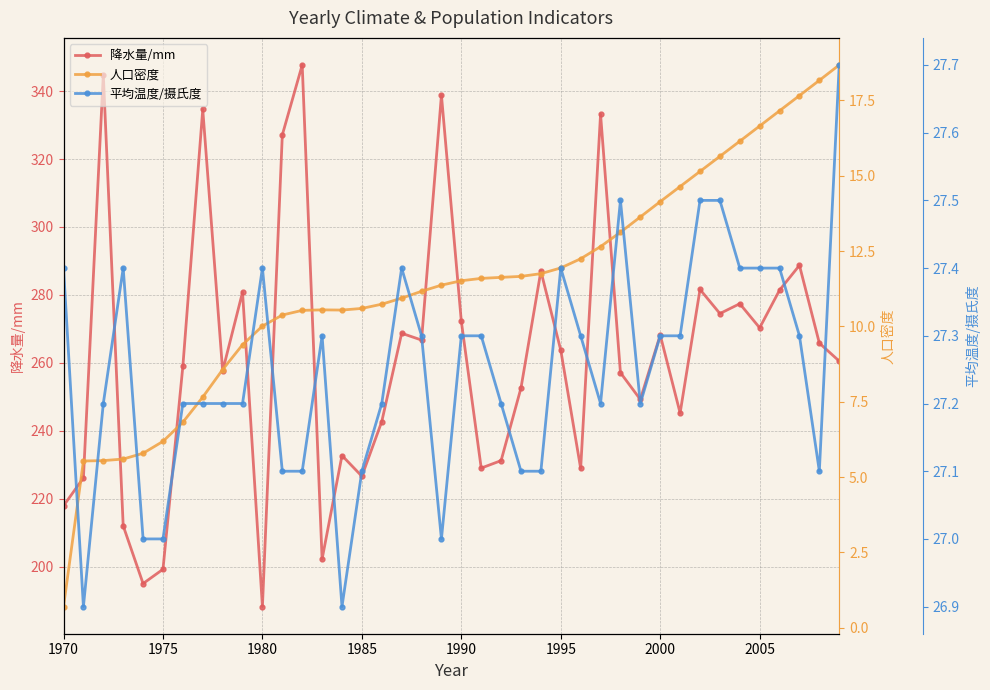

How many values in the 平均温度/摄氏度 series are below 27?

2